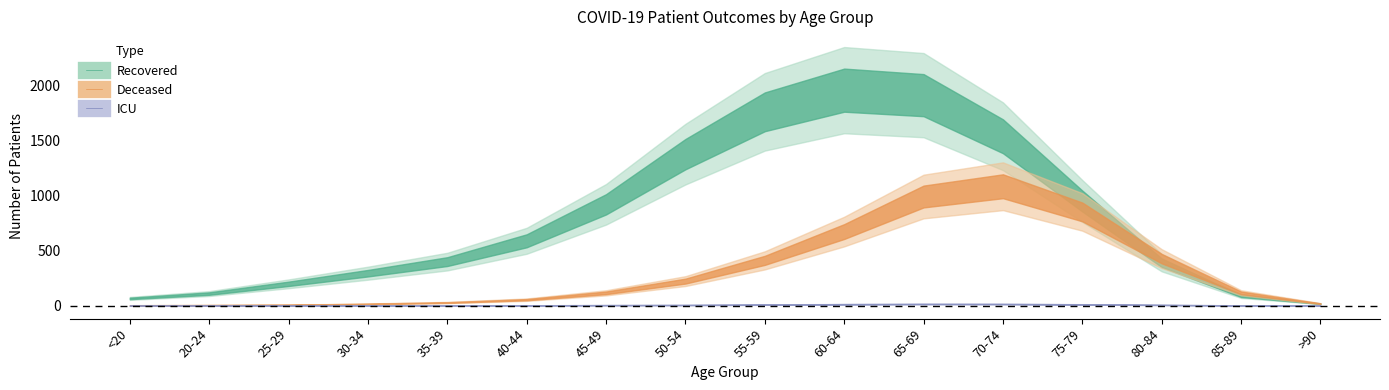

Is the value of deceased_patients at 40-44 greater than the value of patients_in_icu at 25-29?

Yes